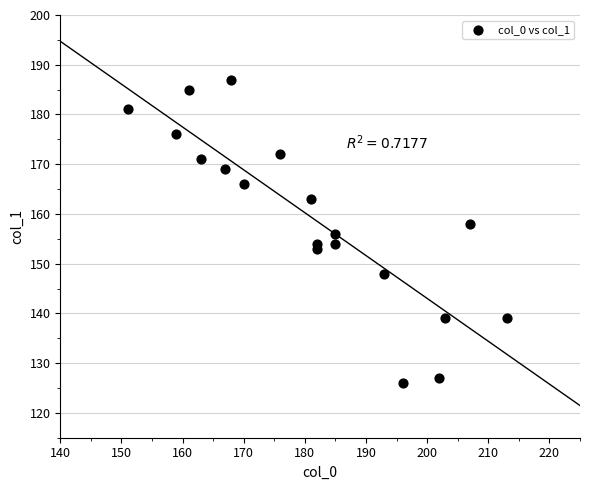

What is the range of Y values (max minus min)?

61